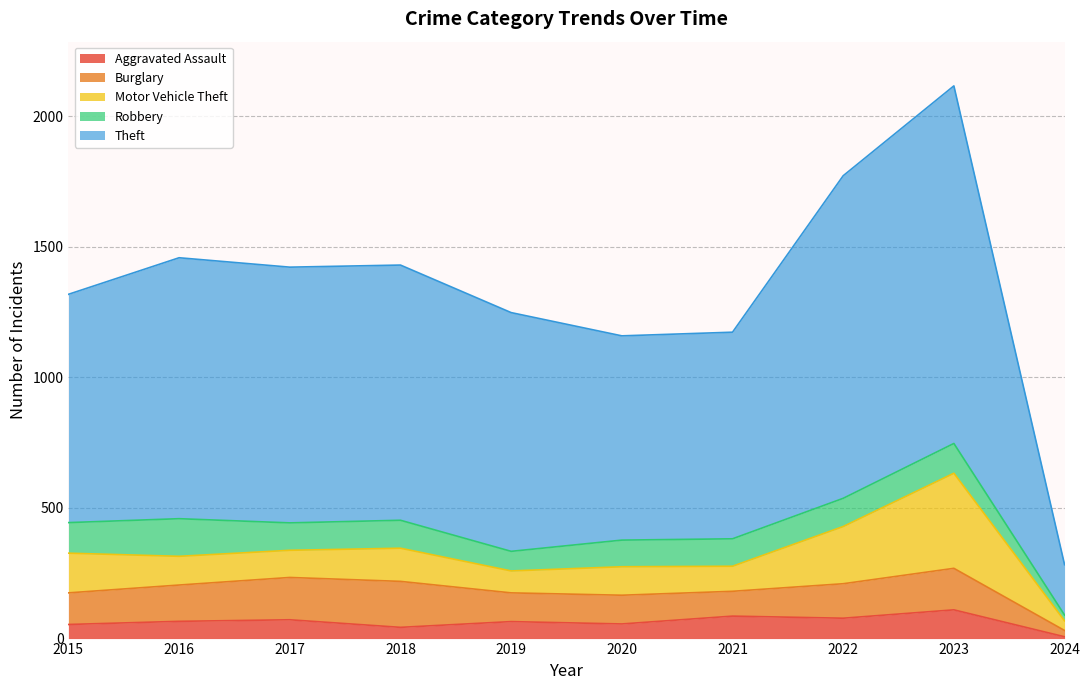

True or false: Motor Vehicle Theft has more than 1 points higher than both neighbors.

True